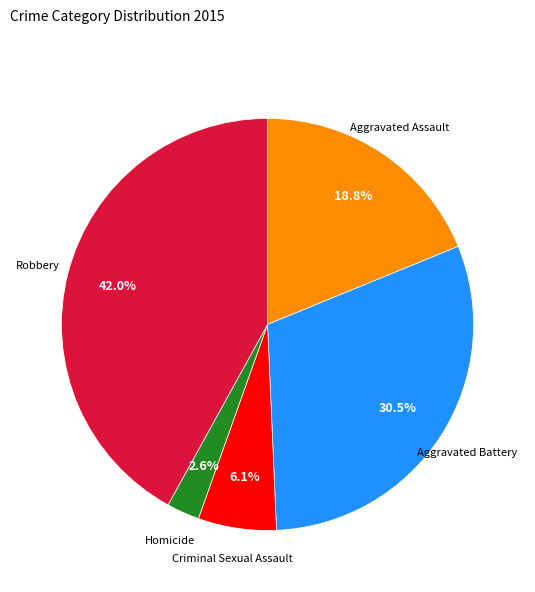

Is there any slice that represents more than half of the pie?

No